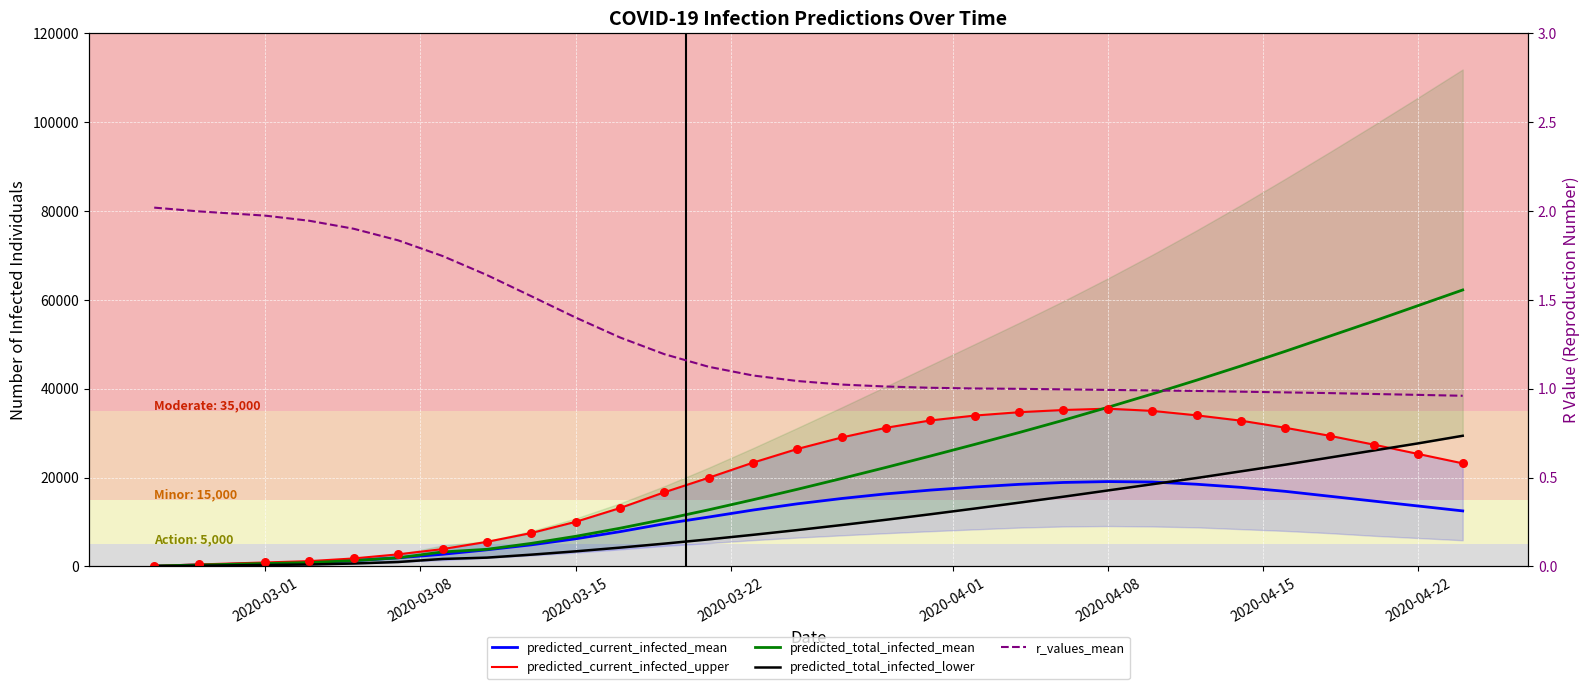

Is the value of r_values_mean at 2020-04-15 greater than the value of predicted_total_infected_mean at 26?

No